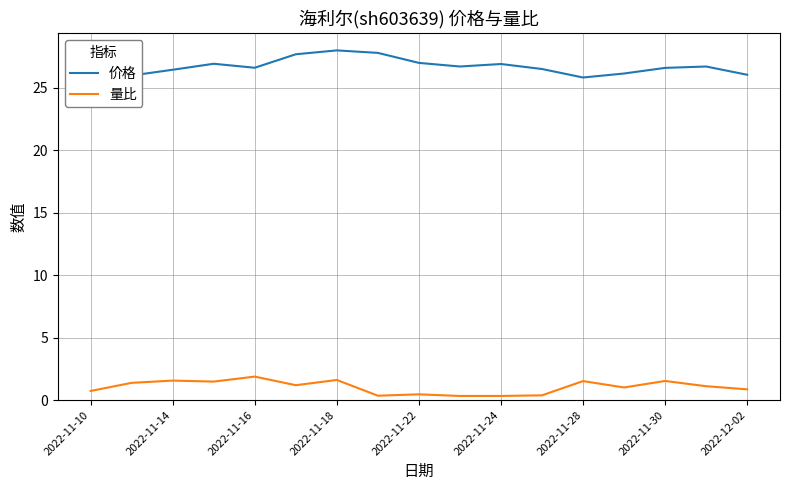

True or false: 量比 has a value of 0.9 at 2022-12-02.

True